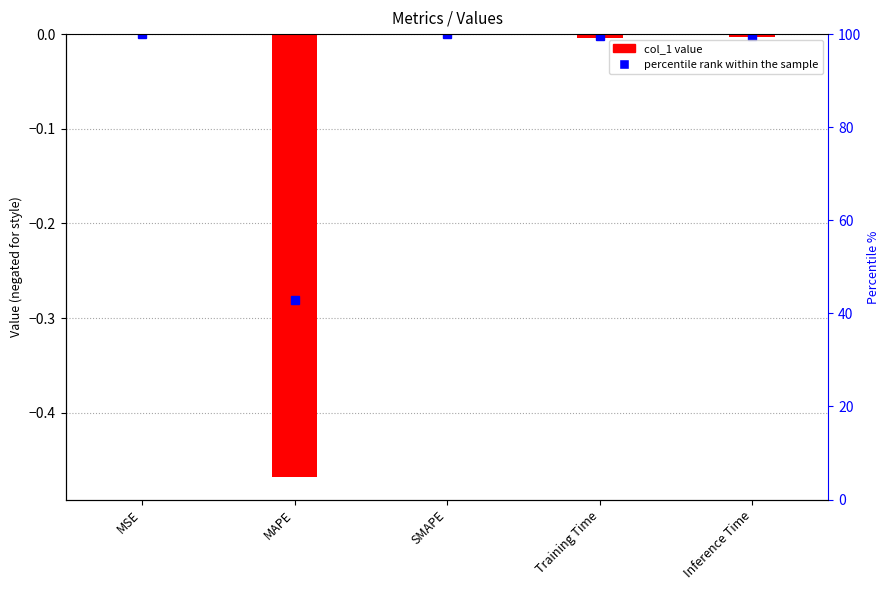

What is the smallest value displayed?

-0.5